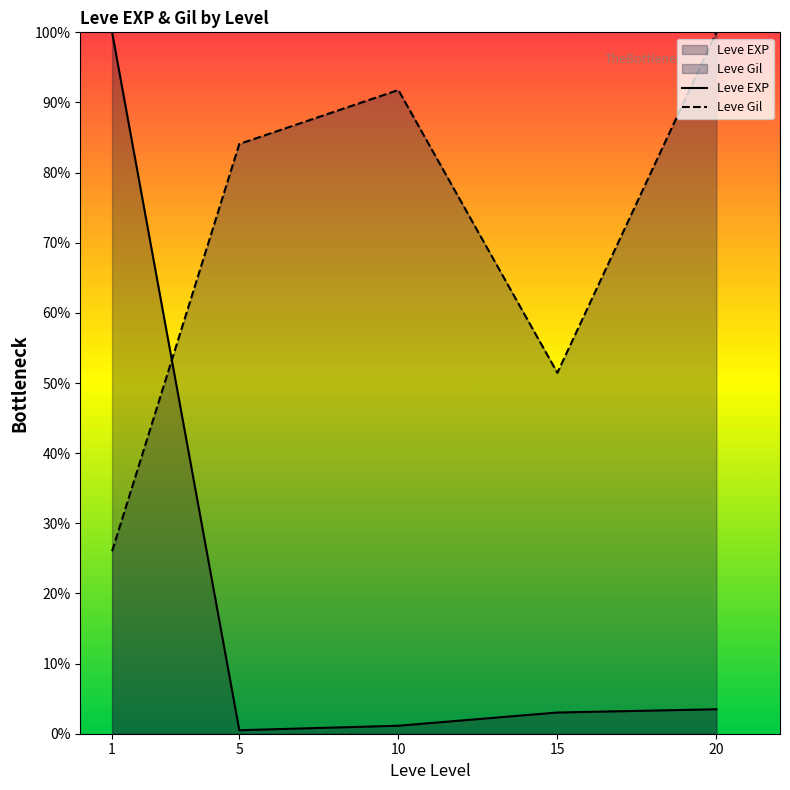

List the labels in order of Leve Gil value, smallest first.

1, 15, 5, 10, 20